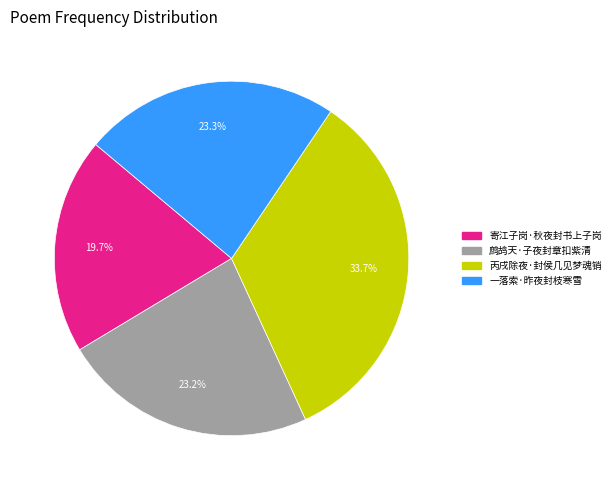

Count the number of slices in the pie.

4